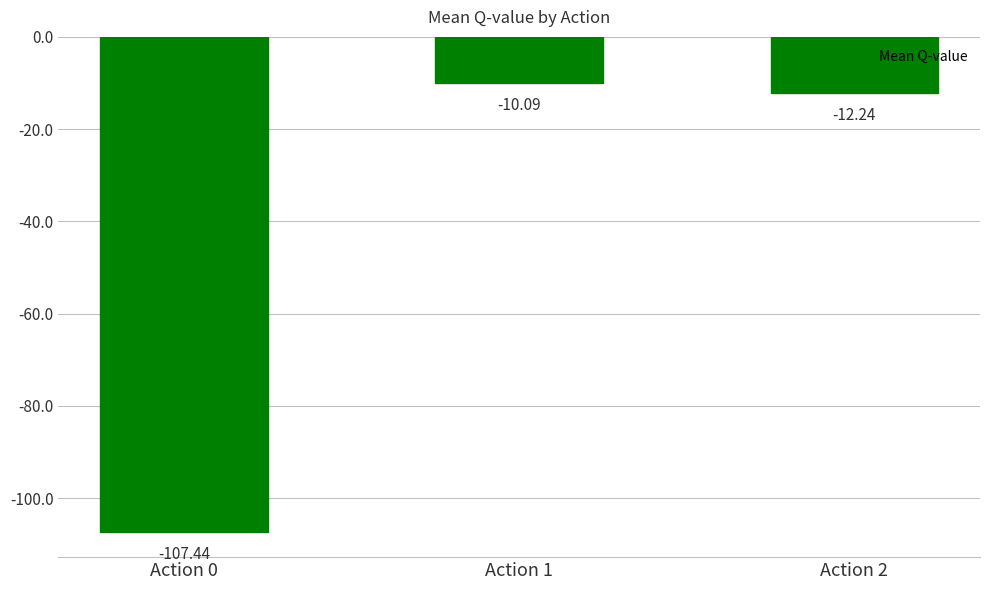

Reading left to right, transcribe all the data shown in this chart.

Action 0=-107.4	Action 1=-10.1	Action 2=-12.2